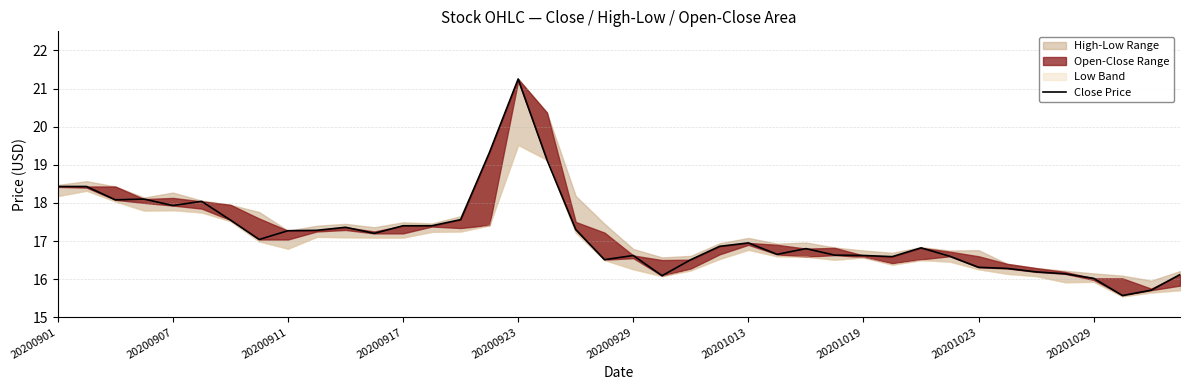

The value at 29 is 7.3. True or false?

False